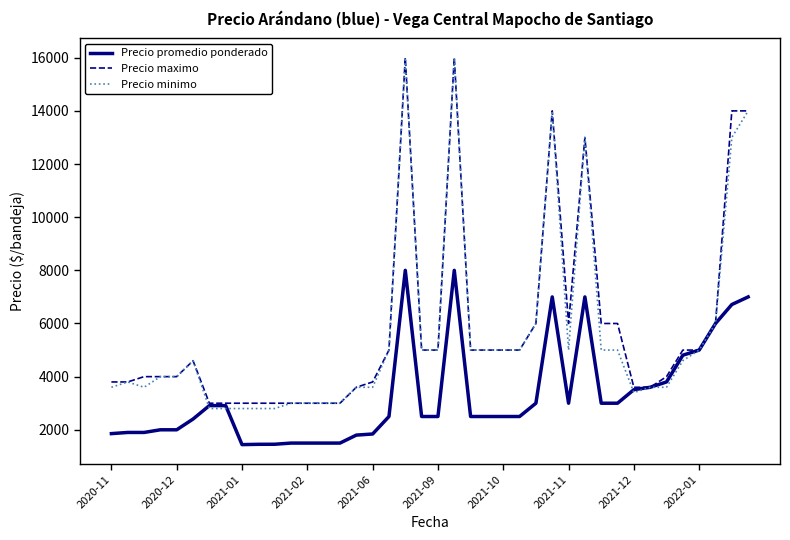

Which series has the largest range (max minus min)?

Precio minimo